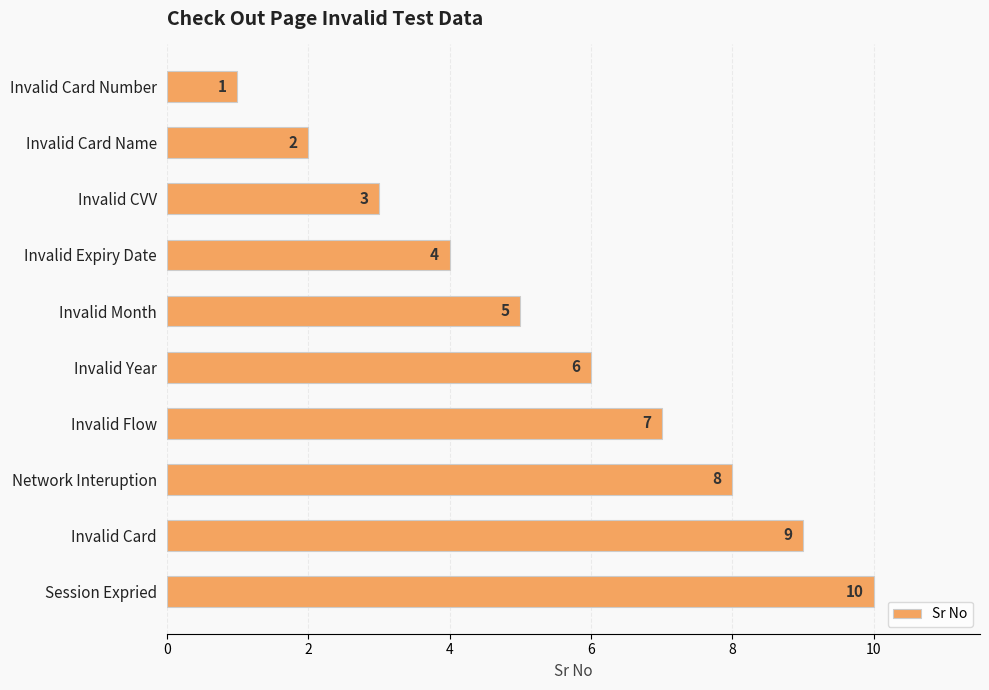

Rank the categories by value from highest to lowest.

Session Expried, Invalid Card, Network Interuption, Invalid Flow, Invalid Year, Invalid Month, Invalid Expiry Date, Invalid CVV, Invalid Card Name, Invalid Card Number